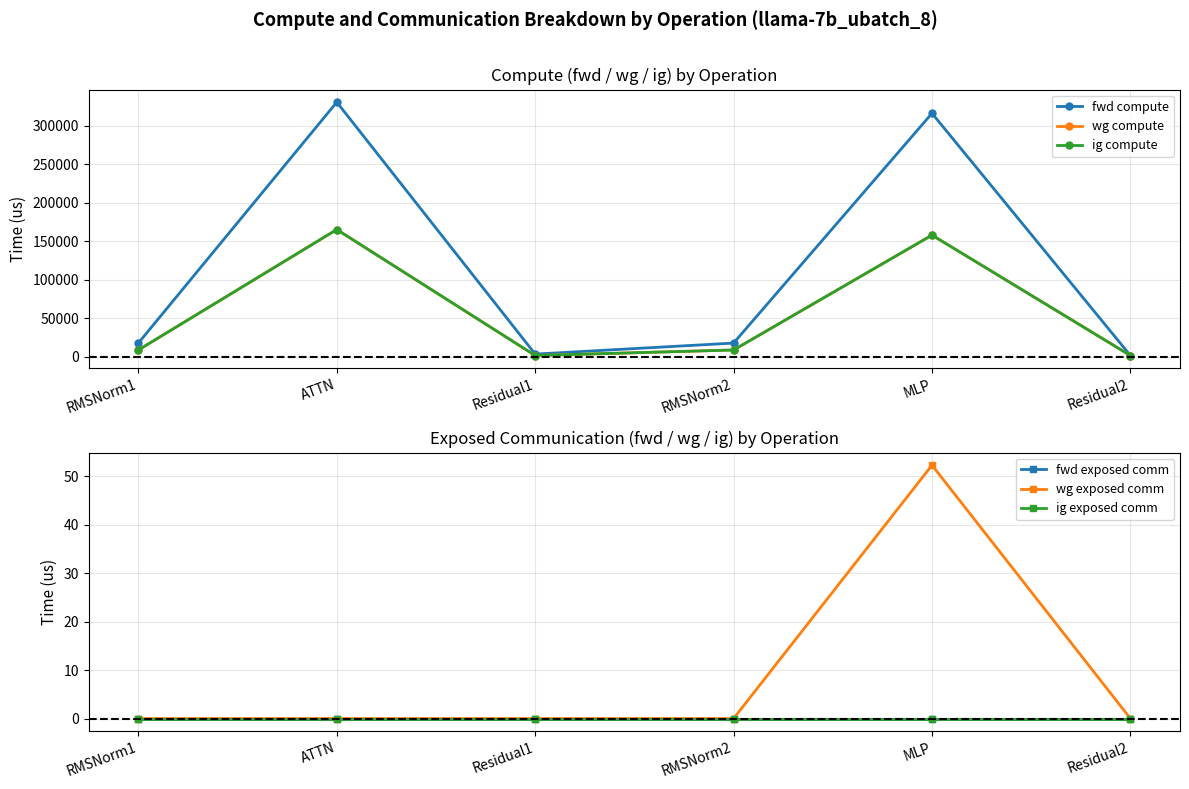

At which category does the chart reach its peak across all series?

ATTN